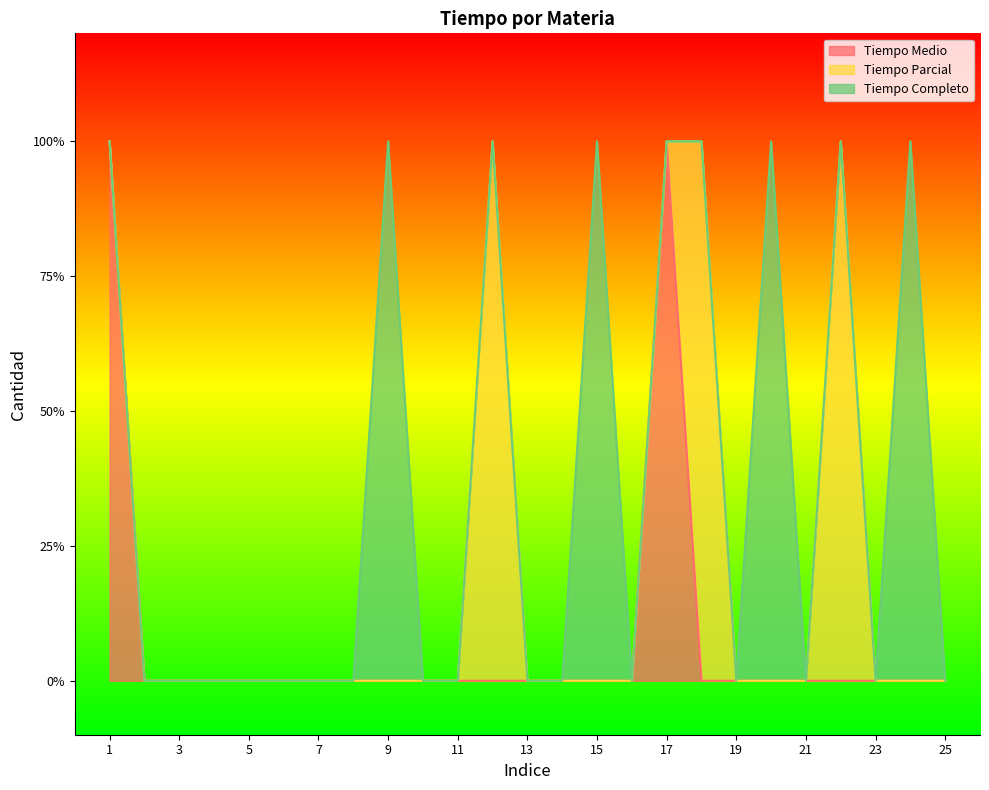

How many Tiempo Completo values are between 0 and 1?

25